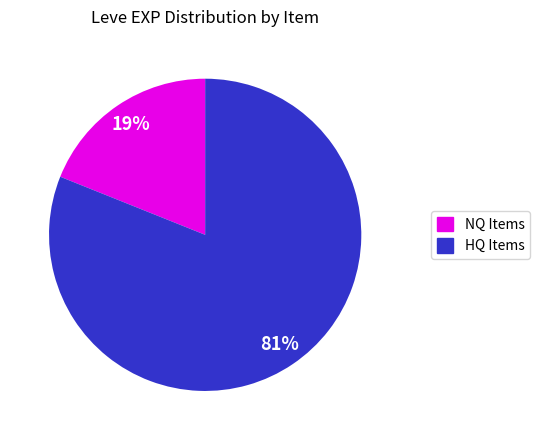

Is there a majority slice in this chart?

Yes